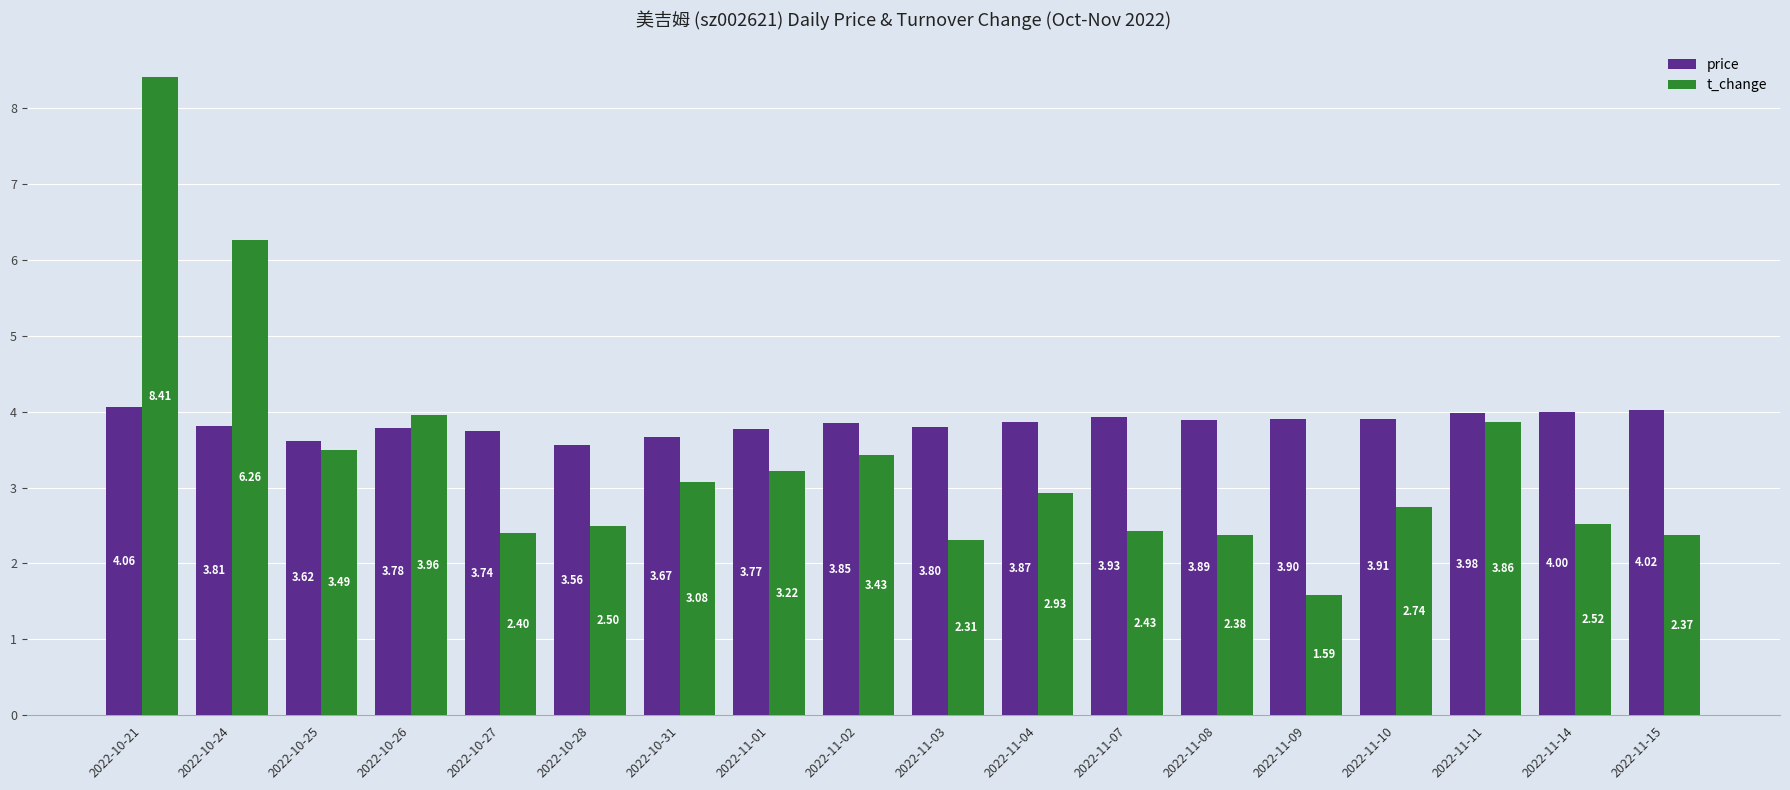

List the series in order of their peak value, highest first.

t_change, price